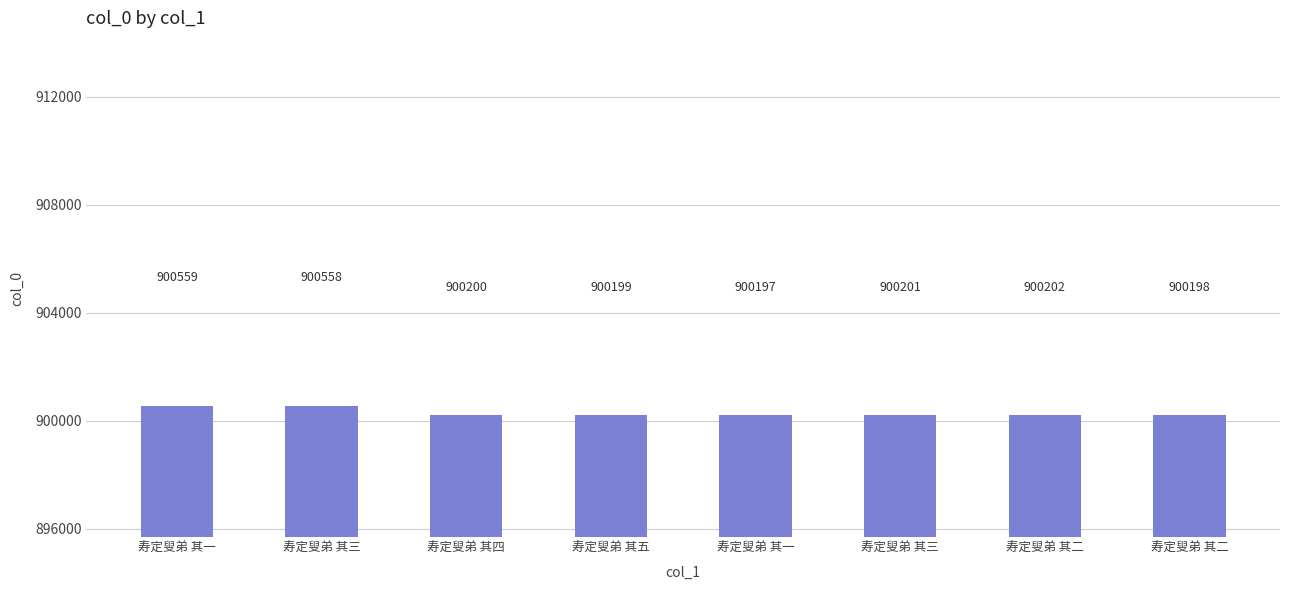

At which category does the chart reach its peak across all series?

寿定叟弟 其一